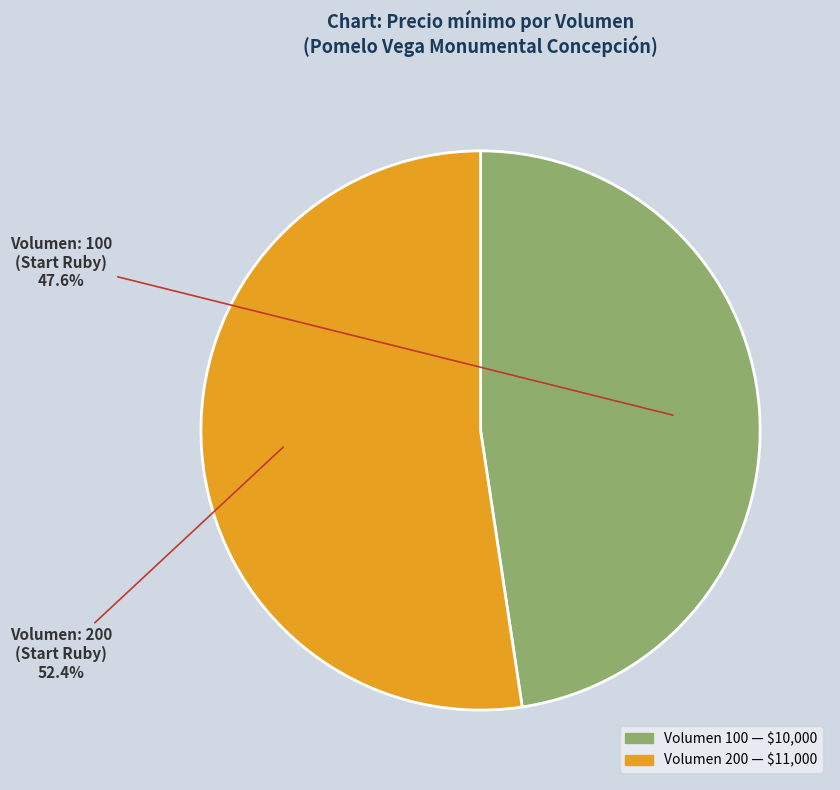

Is there a majority slice in this chart?

Yes